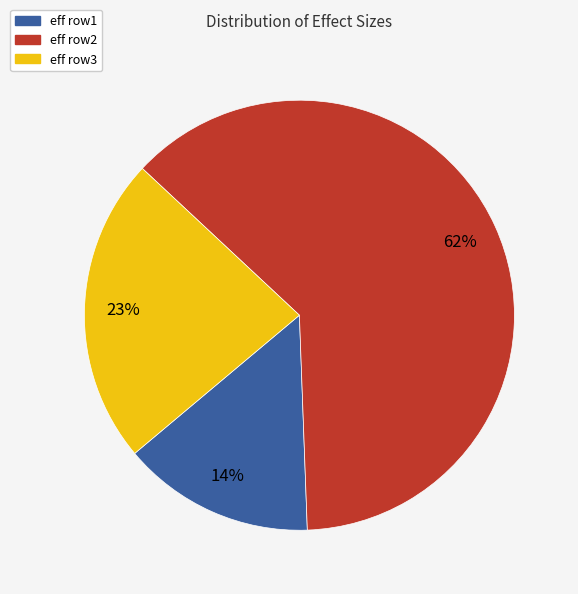

Does any single category account for the majority?

Yes